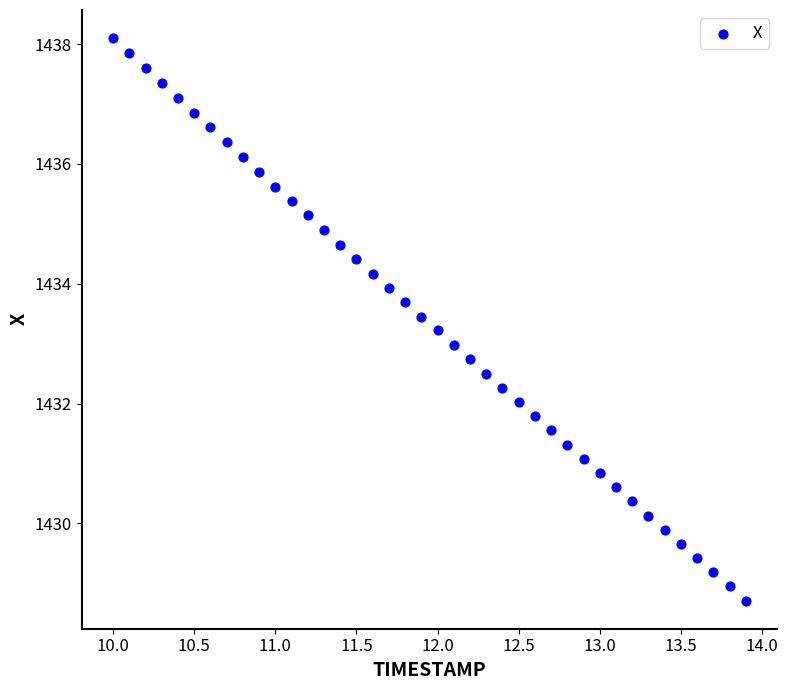

What is the range of Y values (max minus min)?

9.4